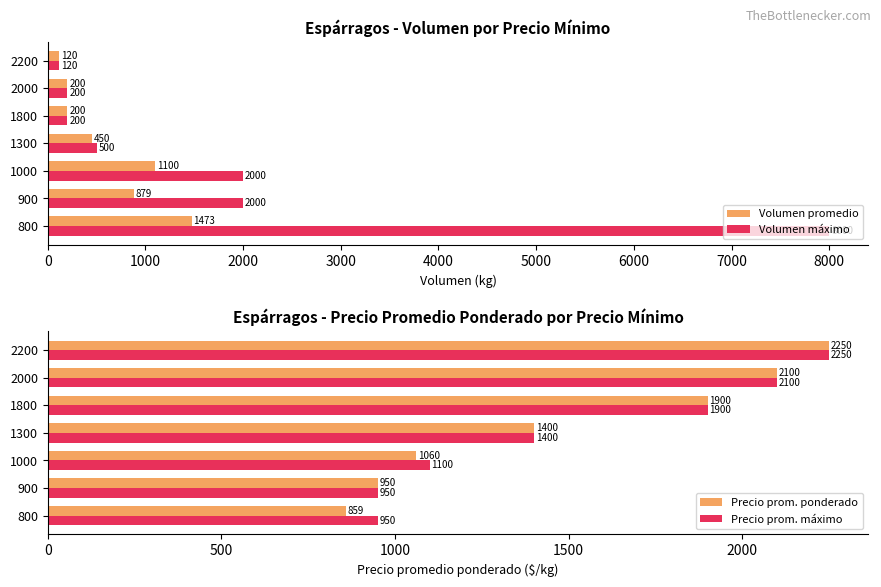

The Precio prom. ponderado series shows 1785.6 at 2000. True or false?

False